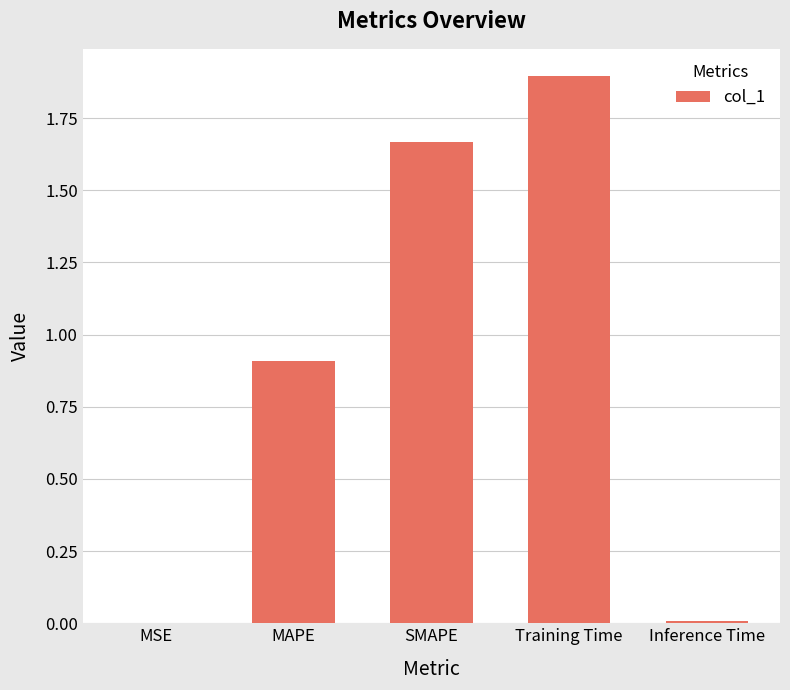

At which category does the chart reach its peak across all series?

Training Time